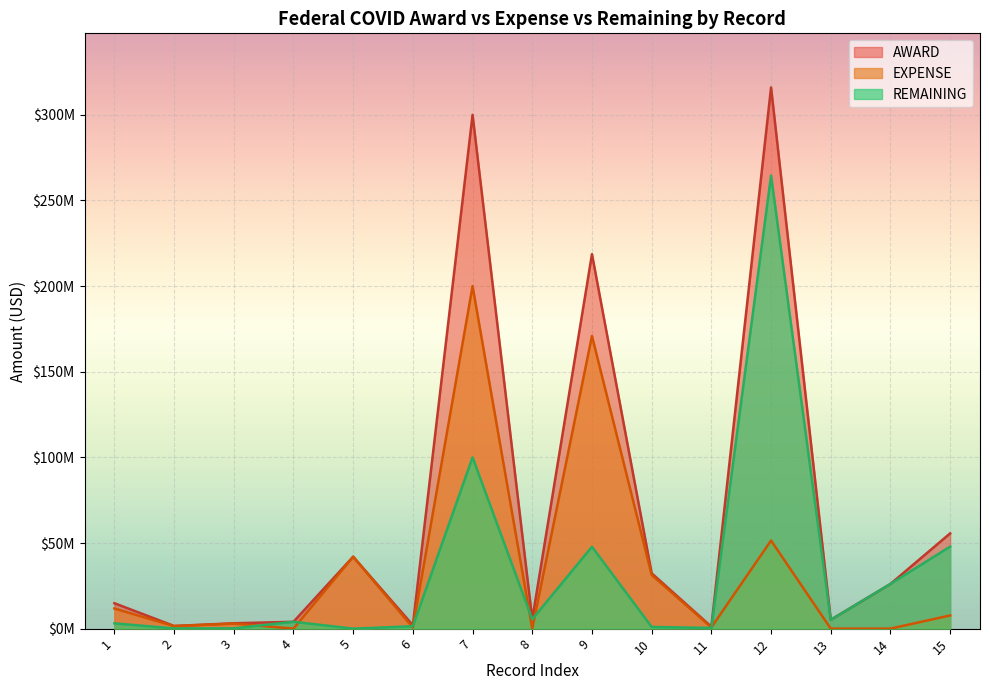

List the series in order of their peak value, lowest first.

EXPENSE, REMAINING, AWARD